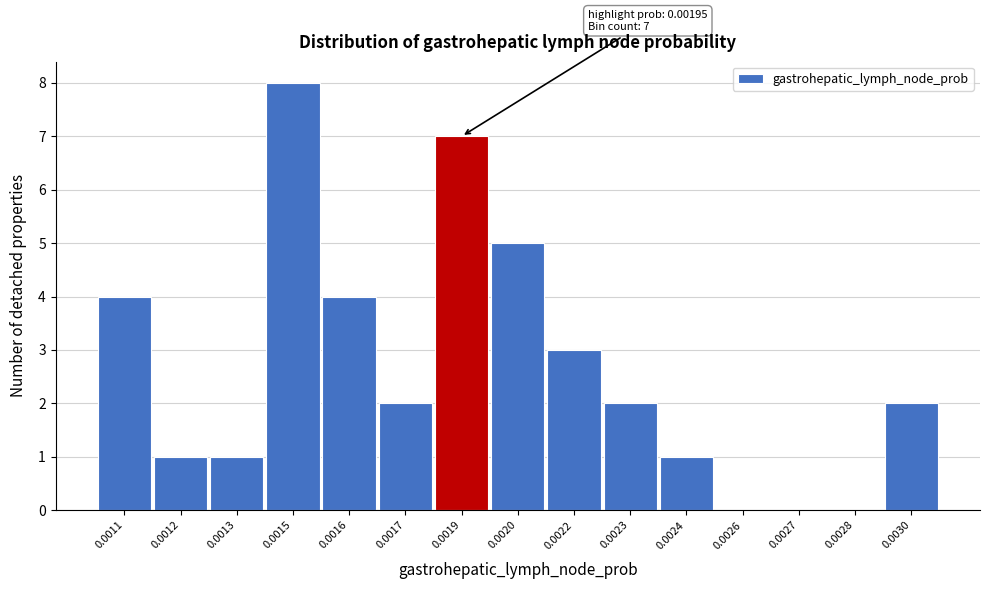

Reading left to right, what are all the values shown in this chart?

0.0011=4	0.0012=1	0.0013=1	0.0015=8	0.0016=4	0.0017=2	0.0019=7	0.0020=5	0.0022=3	0.0023=2	0.0024=1	0.0026=0	0.0027=0	0.0028=0	0.0030=2